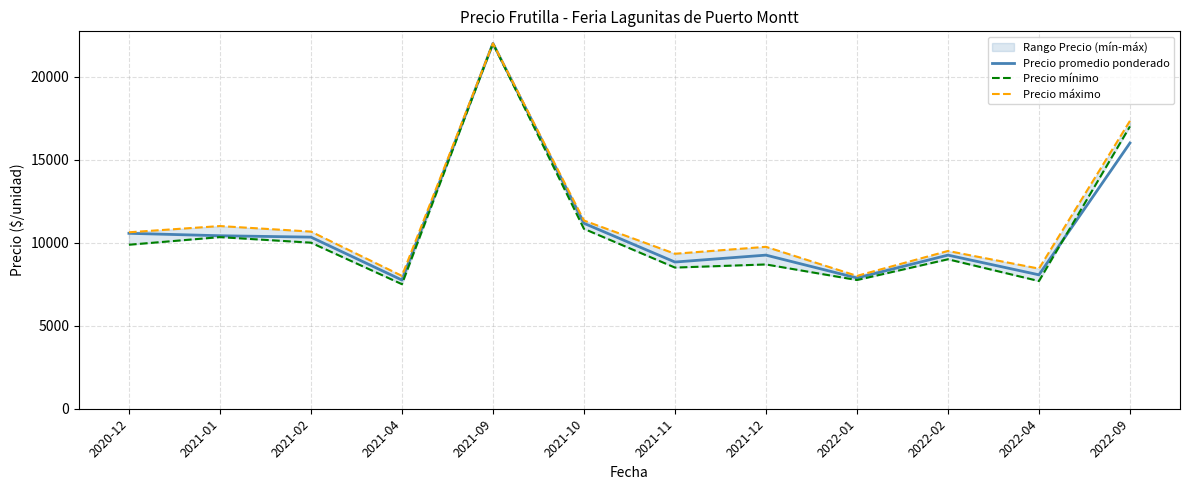

At which label does Precio promedio ponderado first exceed 10333?

2020-12